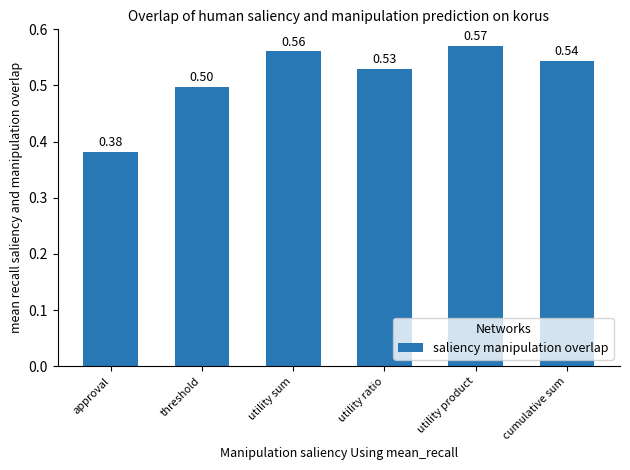

List the labels in order of value, smallest first.

approval, threshold, utility ratio, cumulative sum, utility sum, utility product